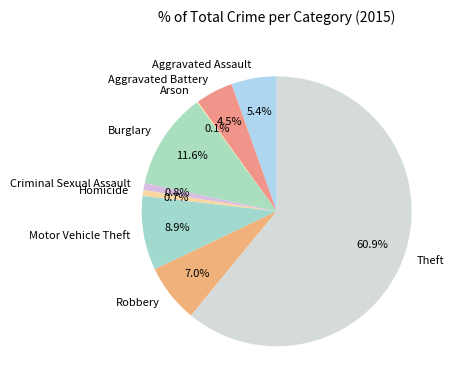

Approximately how many times larger is the value at Burglary compared to Robbery?

1.7